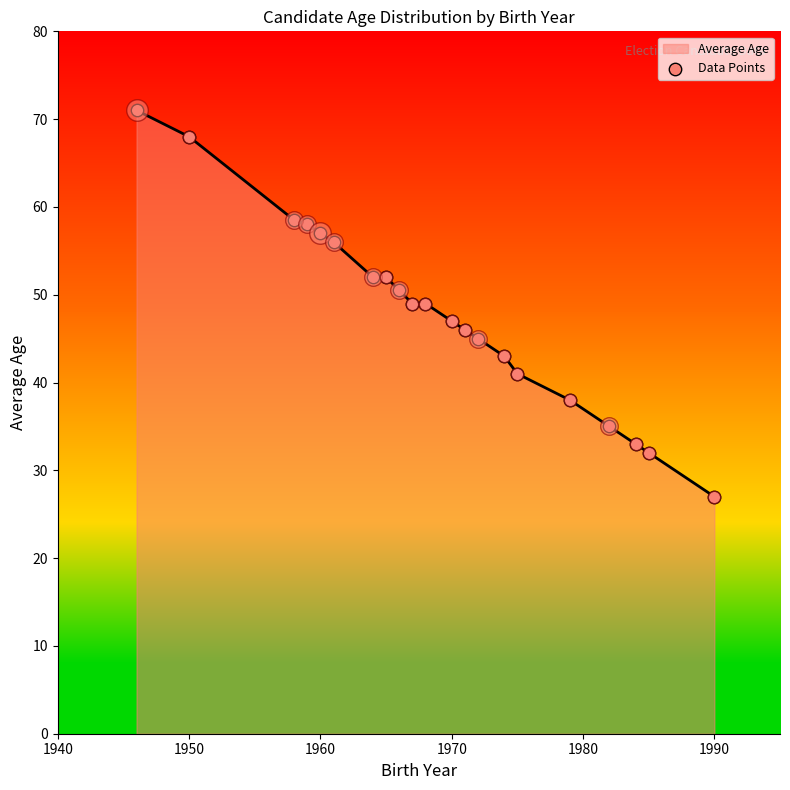

What is the minimum value shown in the chart?

27.0